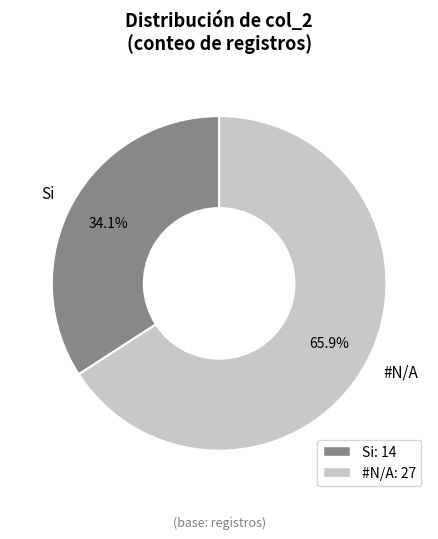

To the nearest percent, what percentage of the pie is Si?

34%